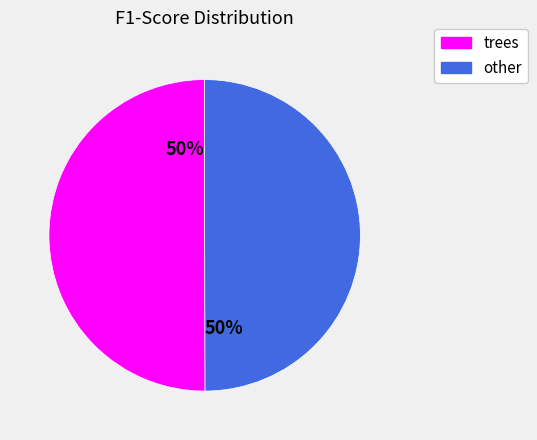

To the nearest percent, what is the average slice percentage?

50%